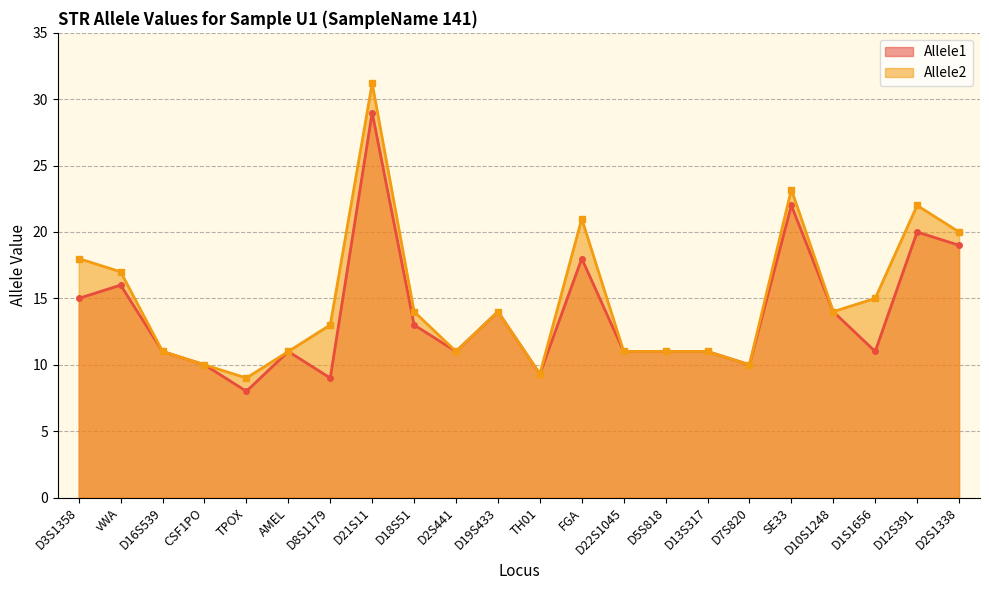

Where is Allele1 nearest to the value 18?

FGA